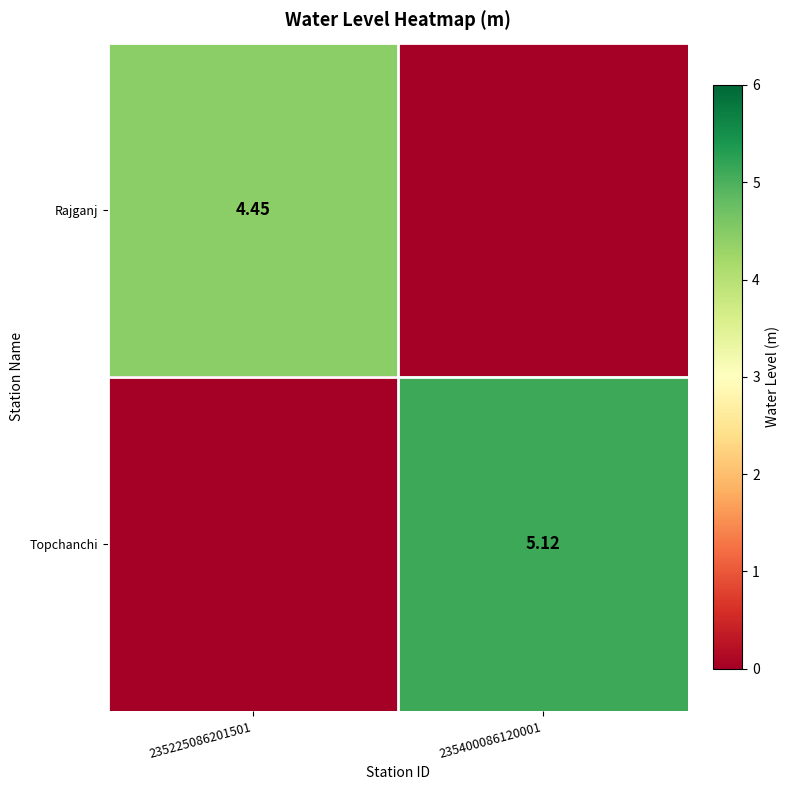

At which label is Topchanchi closest to 2?

235225086201501